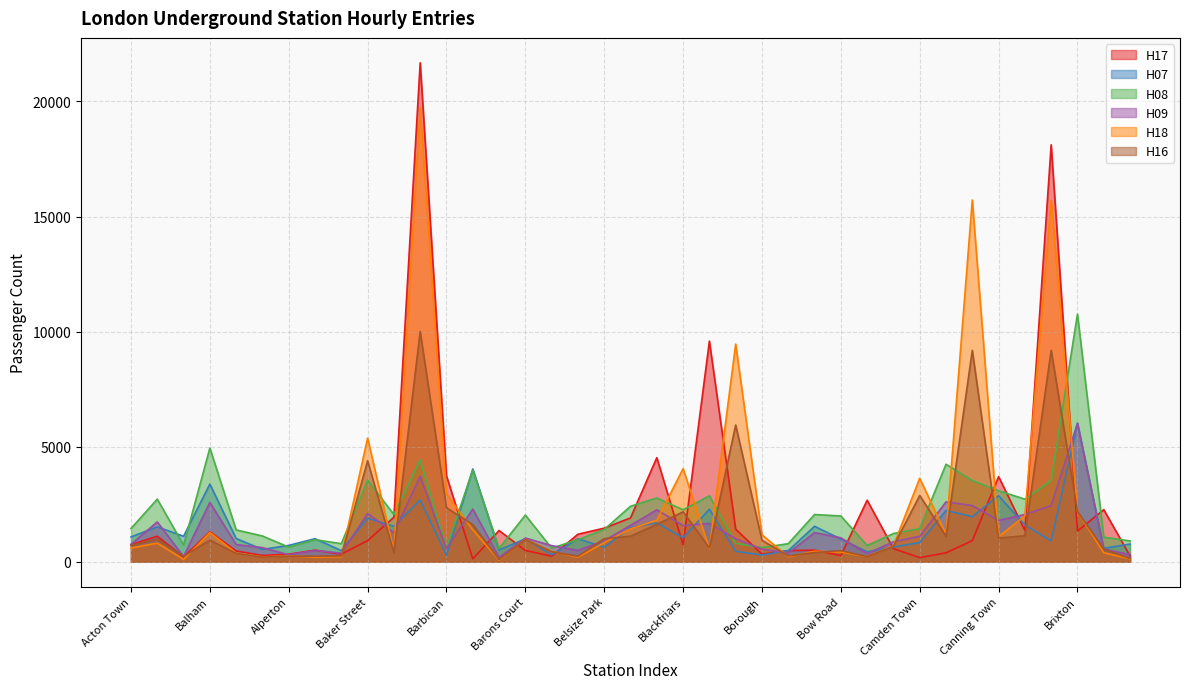

Count the number of data series in this chart.

6